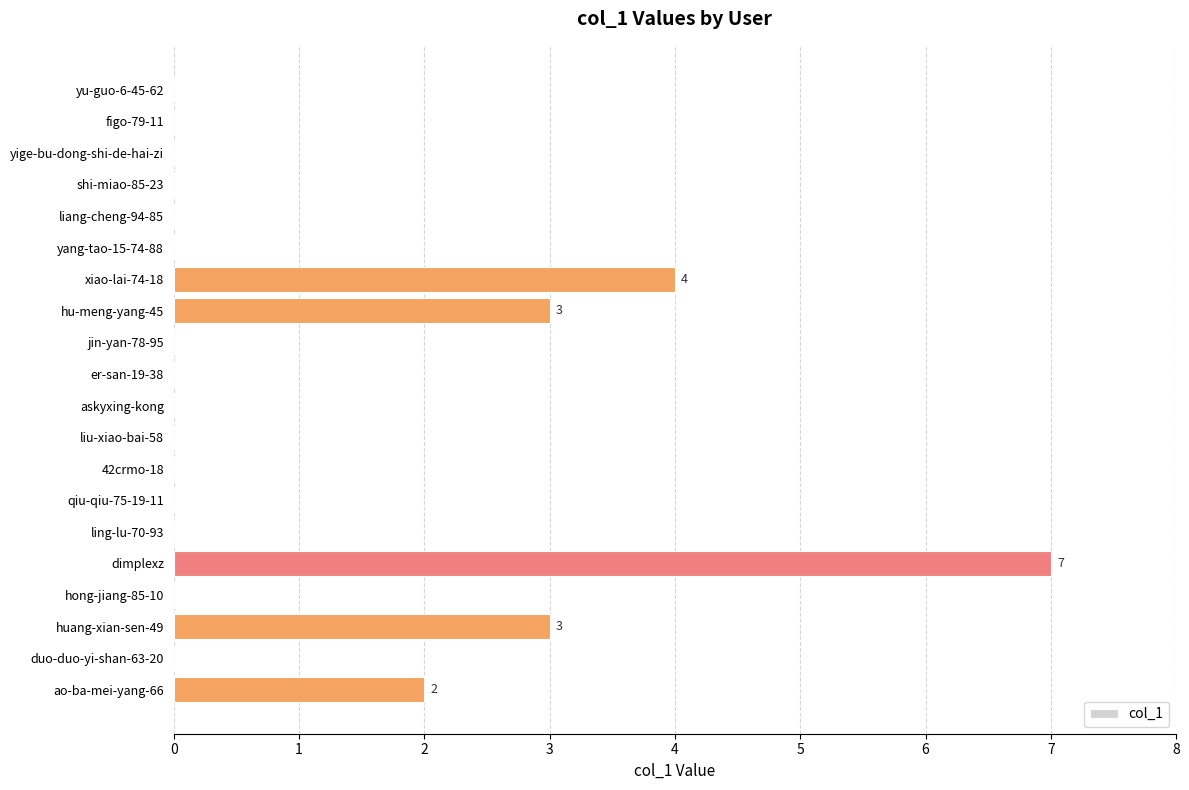

What is the sum of the values at xiao-lai-74-18 and 42crmo-18?

4